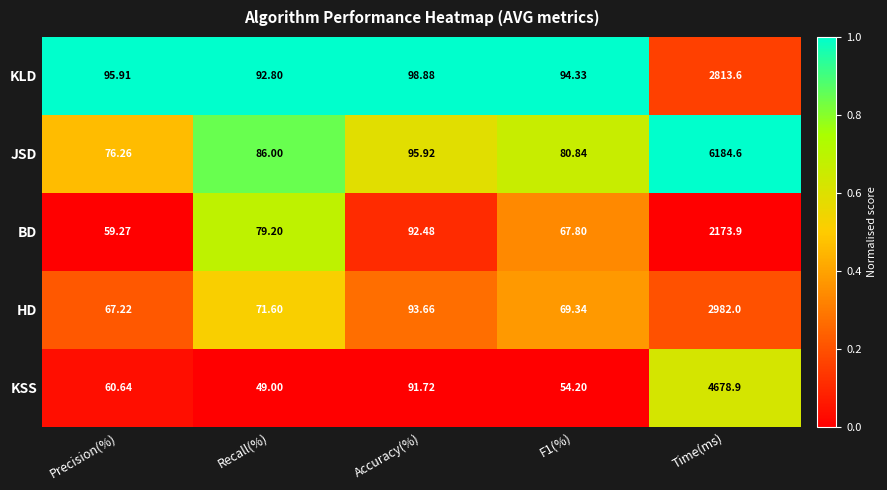

At Recall(%), list the series in order from smallest to largest.

KSS, HD, BD, JSD, KLD